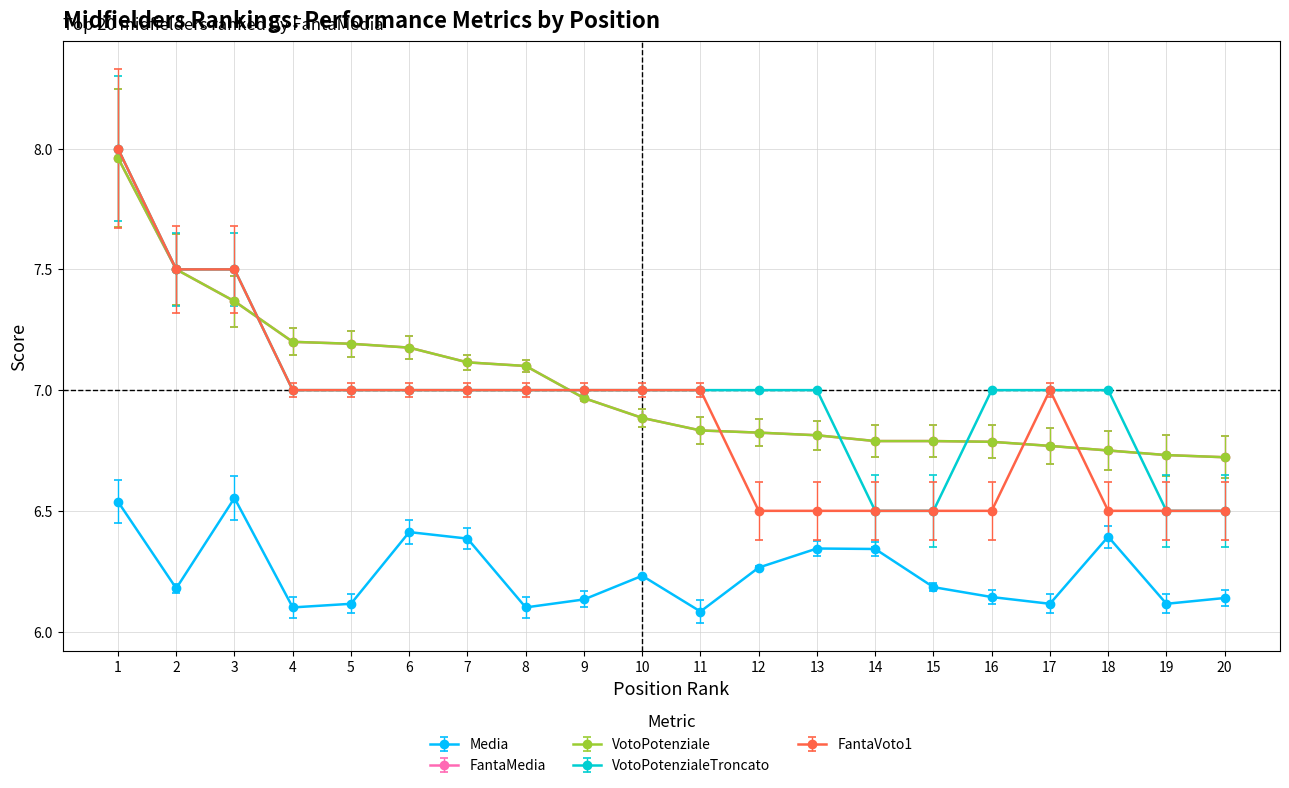

At how many categories does at least one series exceed 6?

20